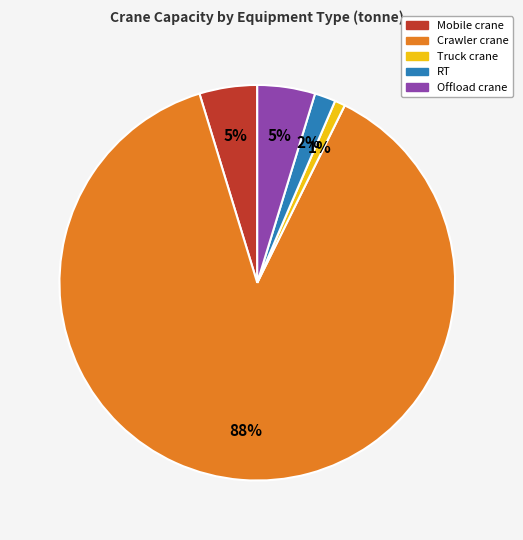

Does Crawler crane account for over 50% of the chart?

Yes